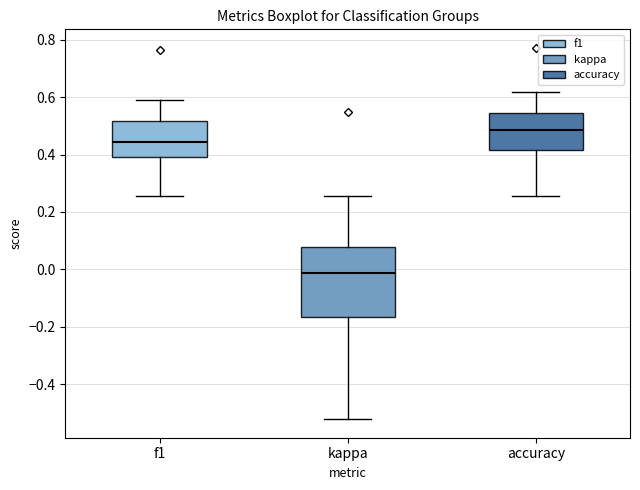

Reading left to right, transcribe this box plot: for each box, give where its median line is, the range the box spans, and where its two whiskers end, as read against the y-axis. The values are not printed on the chart, so give them approximately, as read against the axis.

f1: median 0.44, box 0.40 to 0.52, whiskers 0.26 to 0.60
kappa: median -0.02, box -0.16 to 0.08, whiskers -0.52 to 0.26
accuracy: median 0.48, box 0.42 to 0.54, whiskers 0.26 to 0.62